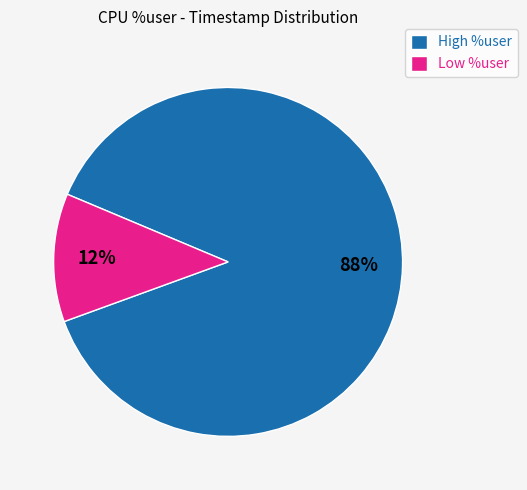

How many slices are in this pie chart?

2